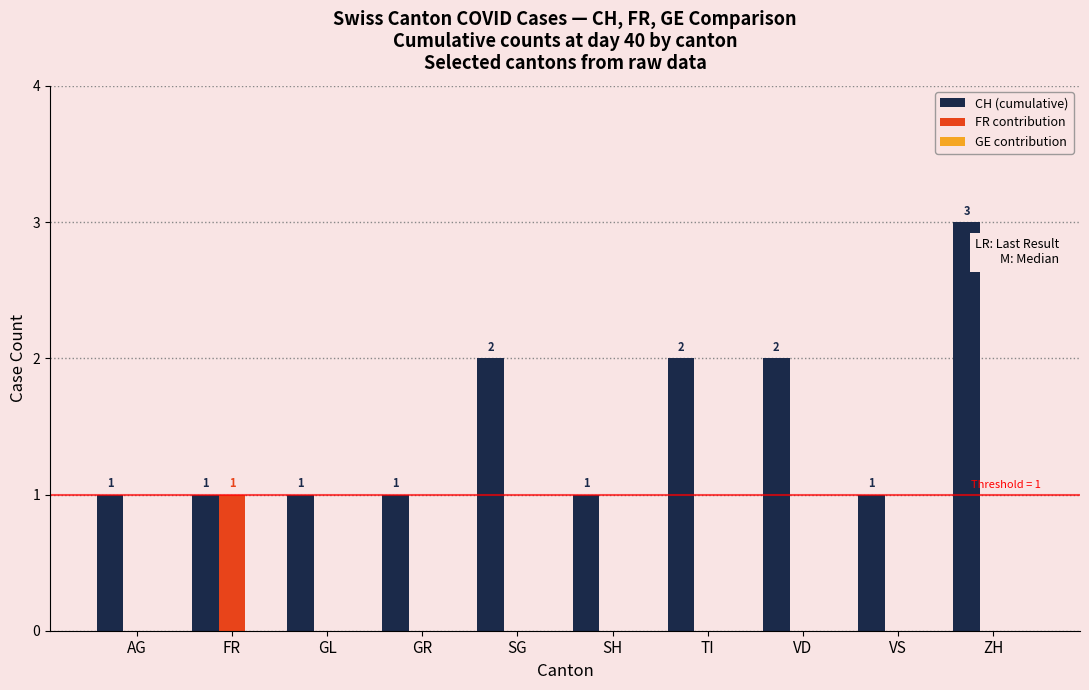

Is the value of FR contribution at SH greater than the value of CH (cumulative) at TI?

No